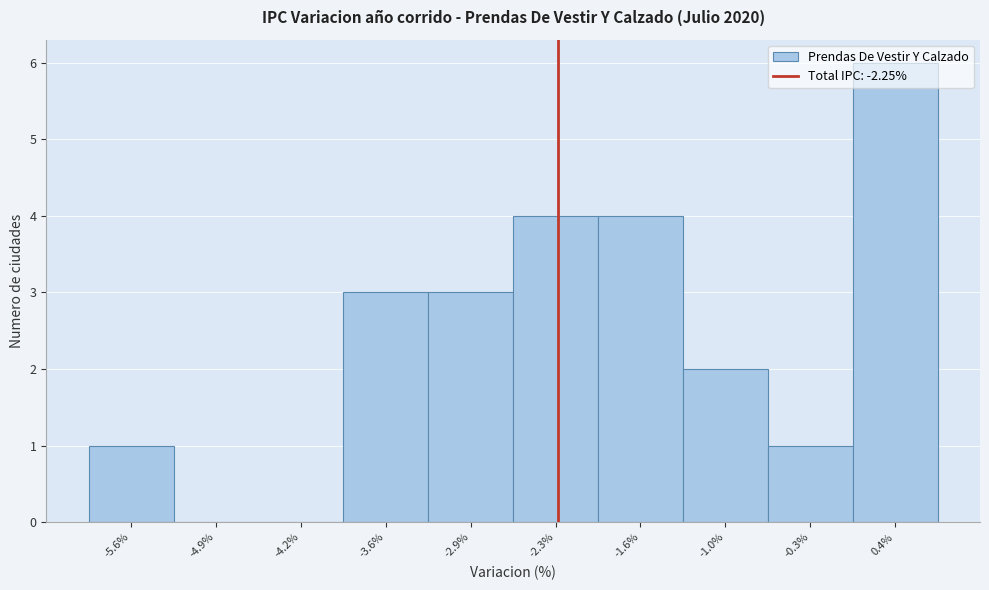

What is the height of the bar covering -3.3 to -2.6 on the x-axis? Neither the bar edges nor the heights are printed on the chart, so give them approximately, as read against the axes.

3